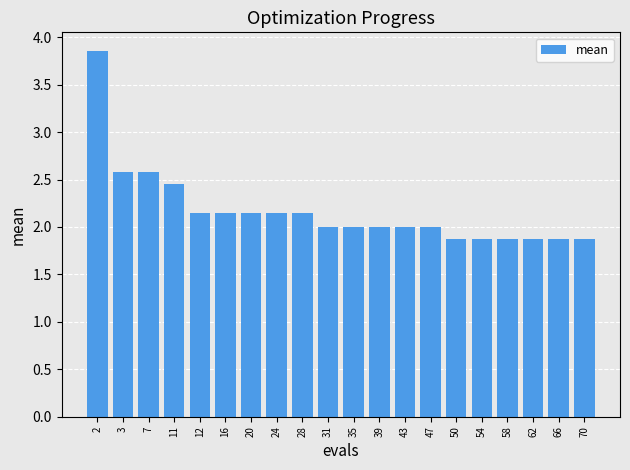

Are the bars grouped side by side (vs. stacked)?

No